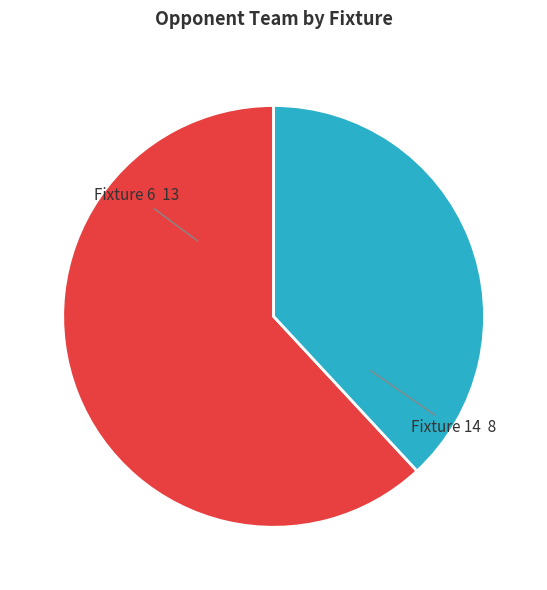

How many segments does this pie chart have?

2